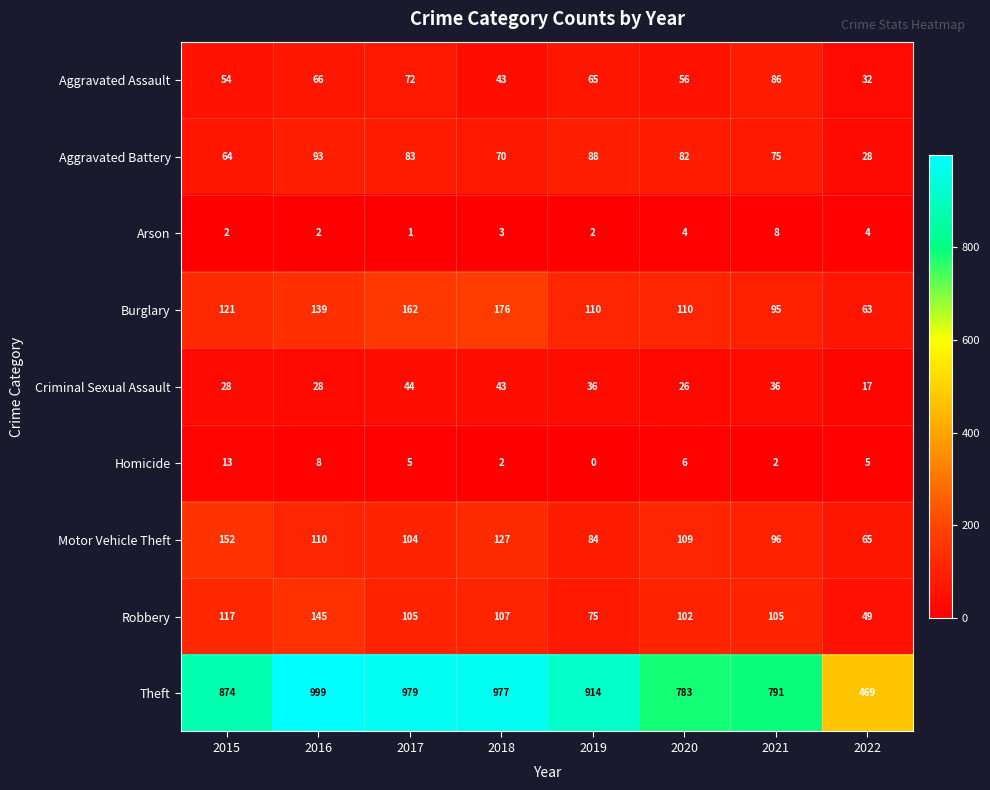

Which series has the widest spread of values?

Theft